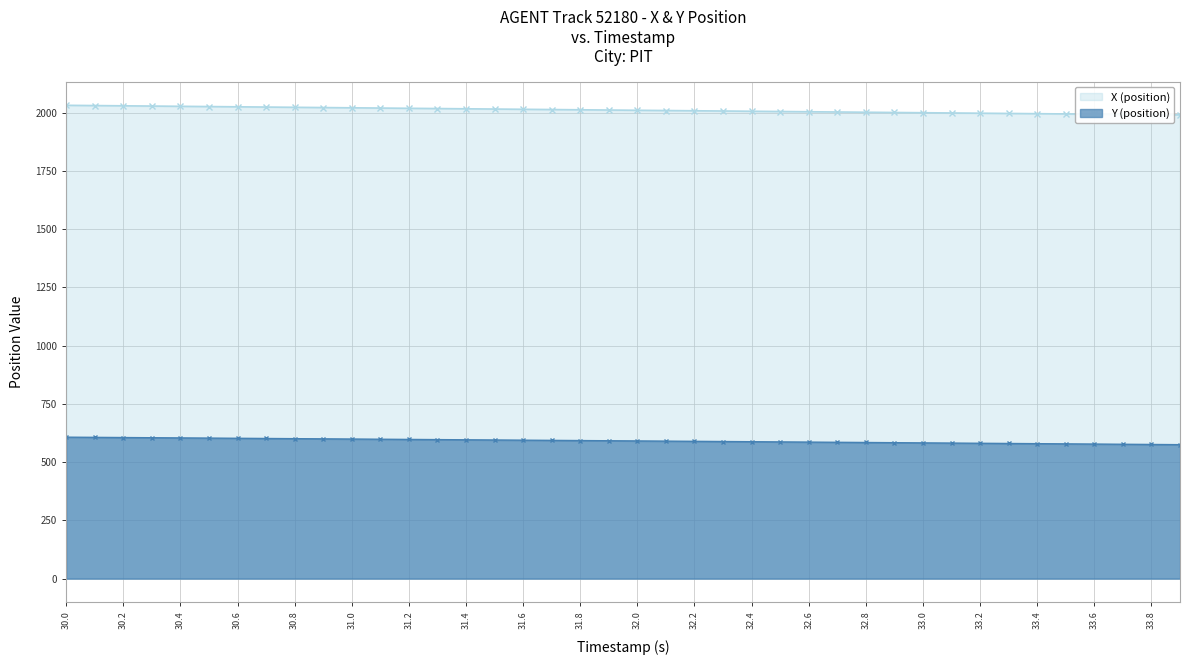

True or false: X (position) and Y (position) intersect in this chart.

False